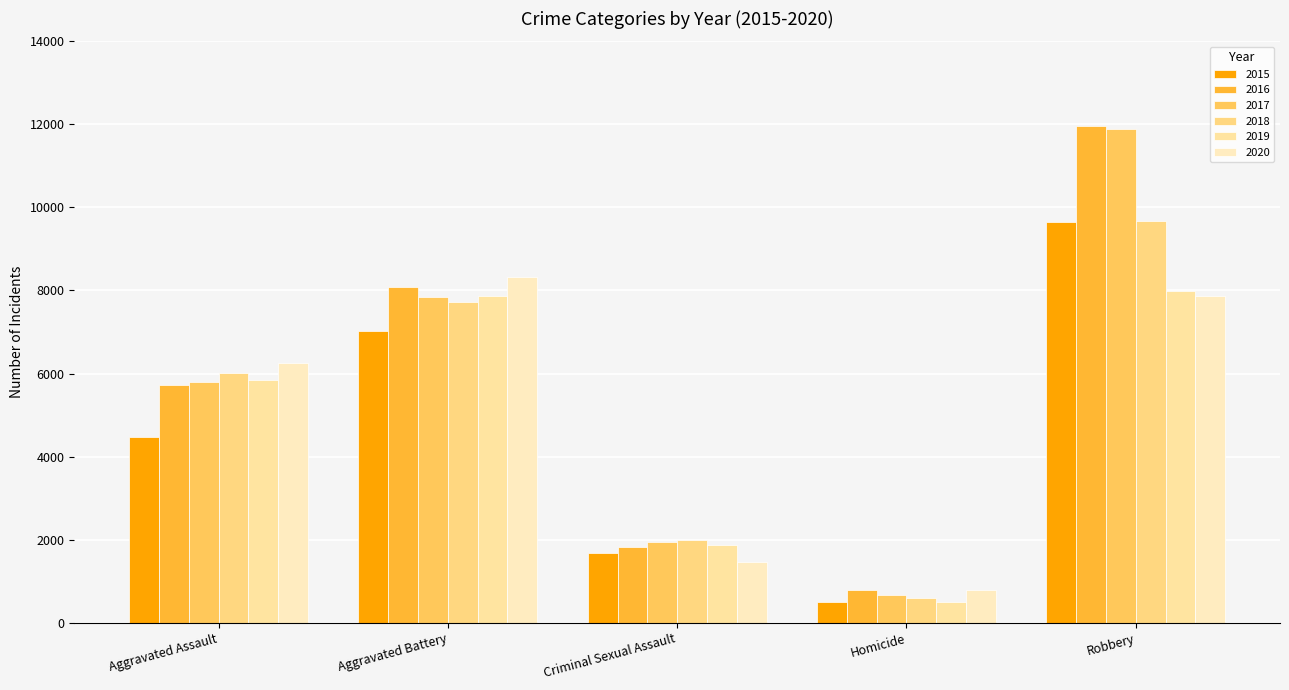

Reading right to left, transcribe all the data shown in this chart.

2015: Robbery=9638	Homicide=496	Criminal Sexual Assault=1670	Aggravated Battery=7018	Aggravated Assault=4480
2016: Robbery=11960	Homicide=786	Criminal Sexual Assault=1817	Aggravated Battery=8085	Aggravated Assault=5712
2017: Robbery=11880	Homicide=672	Criminal Sexual Assault=1946	Aggravated Battery=7845	Aggravated Assault=5793
2018: Robbery=9679	Homicide=589	Criminal Sexual Assault=1978	Aggravated Battery=7734	Aggravated Assault=6001
2019: Robbery=7994	Homicide=498	Criminal Sexual Assault=1879	Aggravated Battery=7857	Aggravated Assault=5840
2020: Robbery=7855	Homicide=787	Criminal Sexual Assault=1453	Aggravated Battery=8320	Aggravated Assault=6263